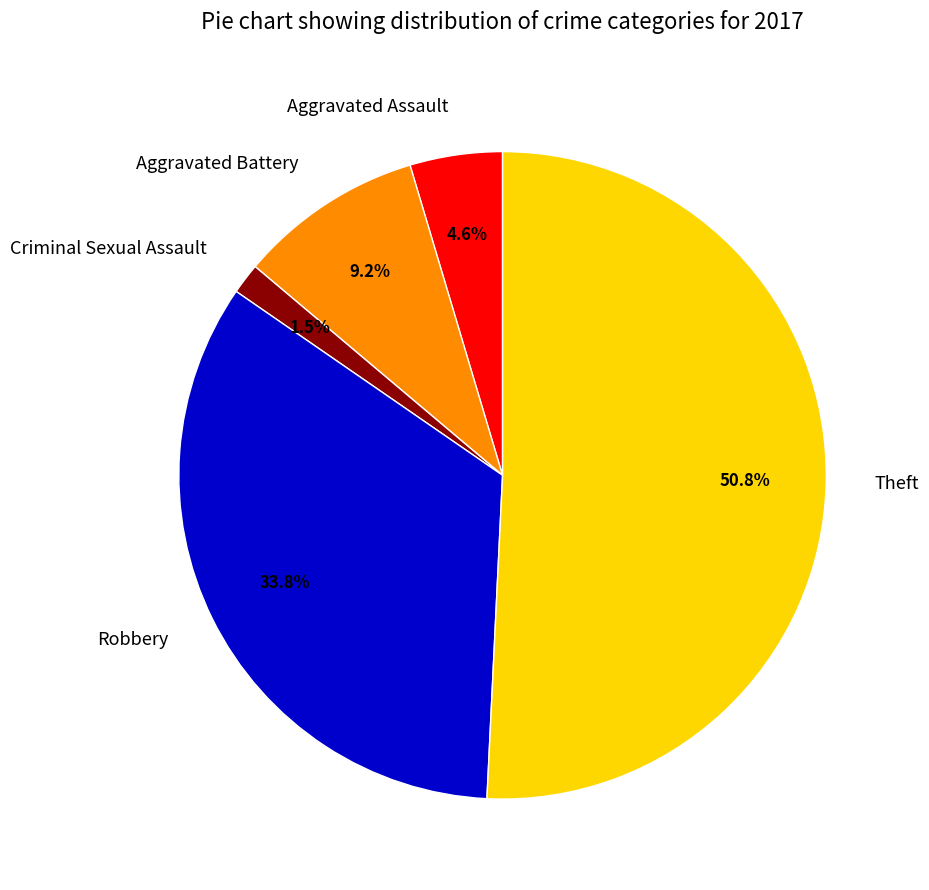

Is it true that Aggravated Assault is 5% of the pie?

True